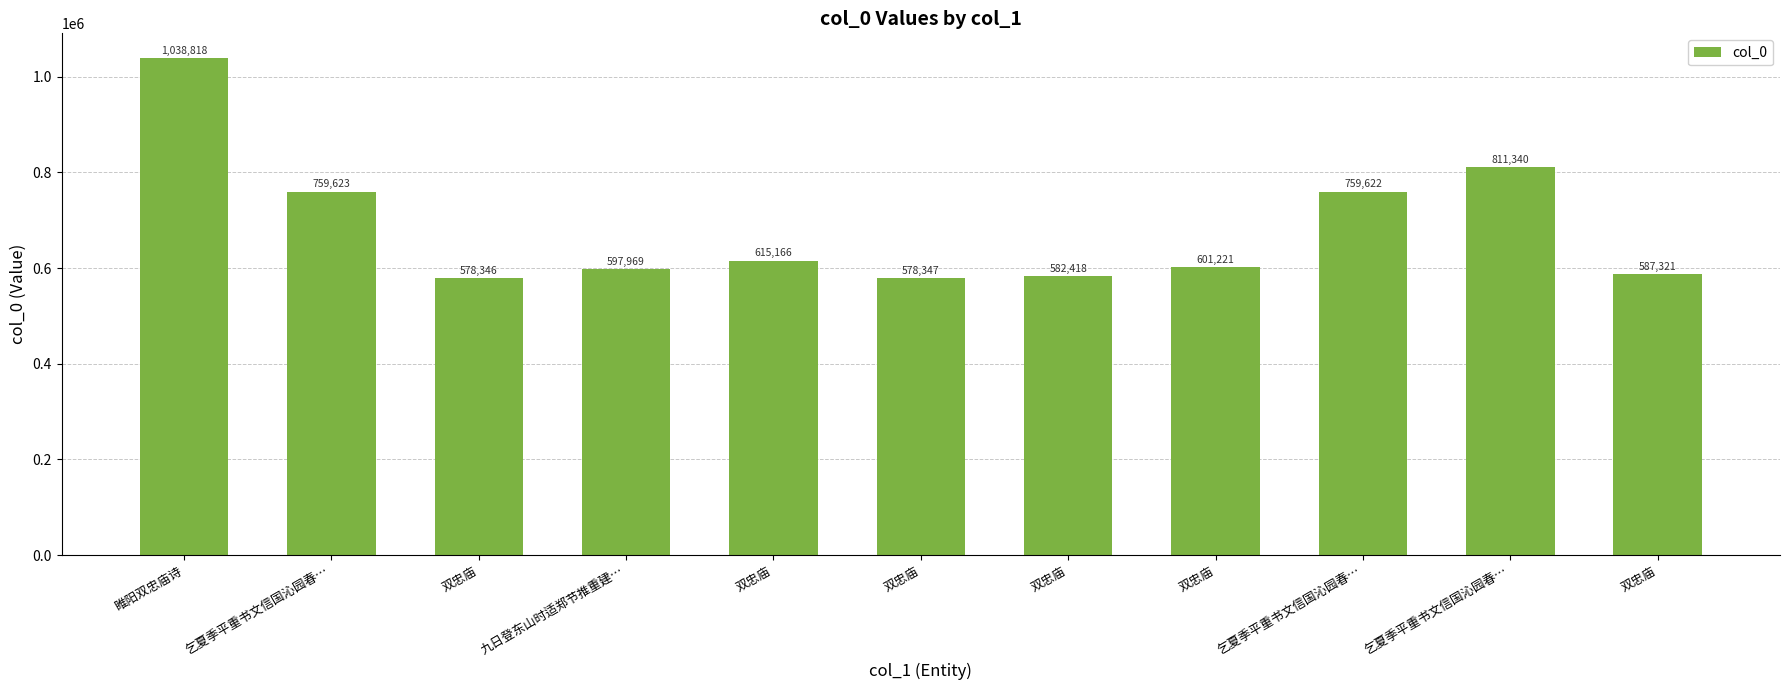

Rank the categories by value from lowest to highest.

双忠庙, 双忠庙, 双忠庙, 双忠庙, 九日登东山时适郑节推重建…, 双忠庙, 双忠庙, 乞夏季平重书文信国沁园春…, 乞夏季平重书文信国沁园春…, 乞夏季平重书文信国沁园春…, 睢阳双忠庙诗